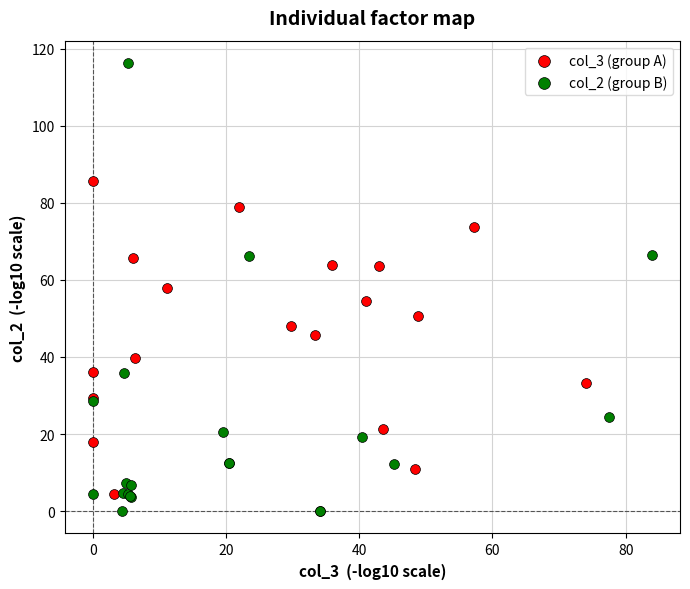

Which series contains the highest Y value?

col_2 (group B)